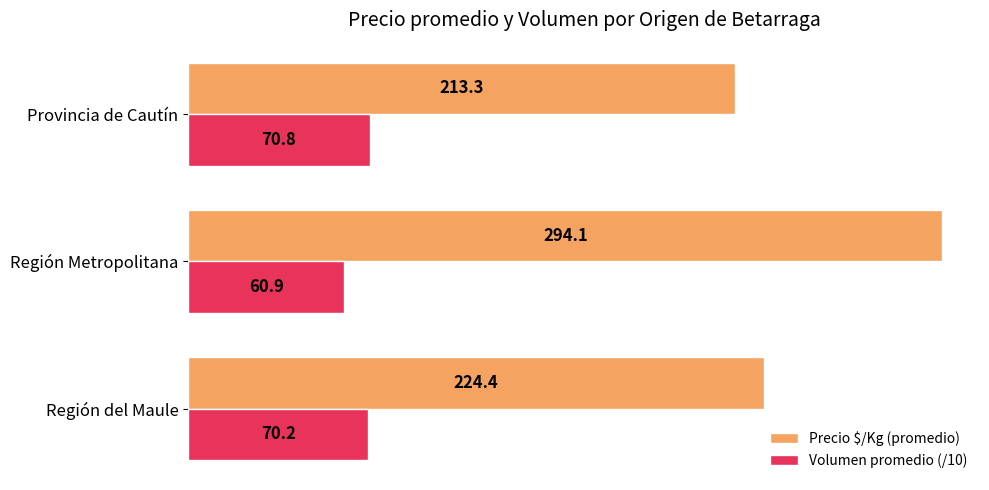

What is the highest value of the Precio $/Kg (promedio) series?

294.1